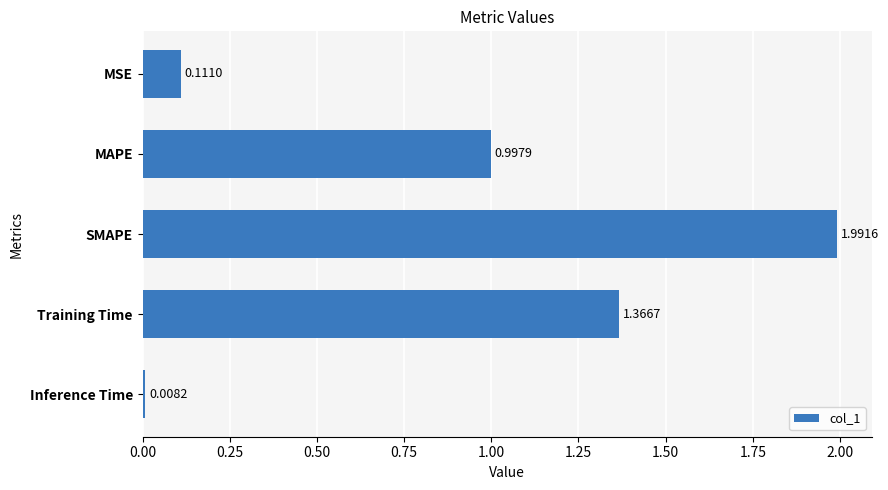

List the labels in order of value, largest first.

SMAPE, Training Time, MAPE, MSE, Inference Time